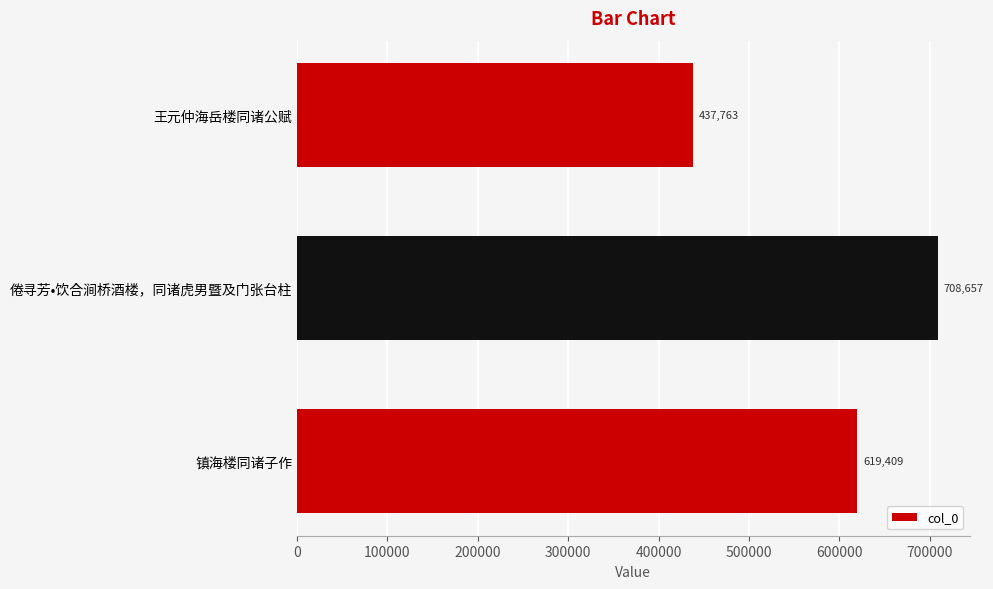

The value at 王元仲海岳楼同诸公赋 is 437763. True or false?

True